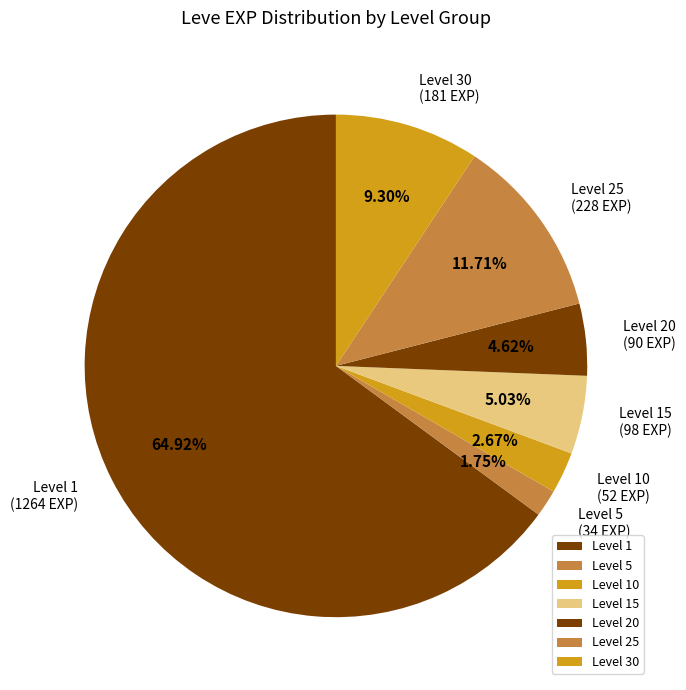

What is the ratio of the value at Level 10 to the value at Level 20?

0.6